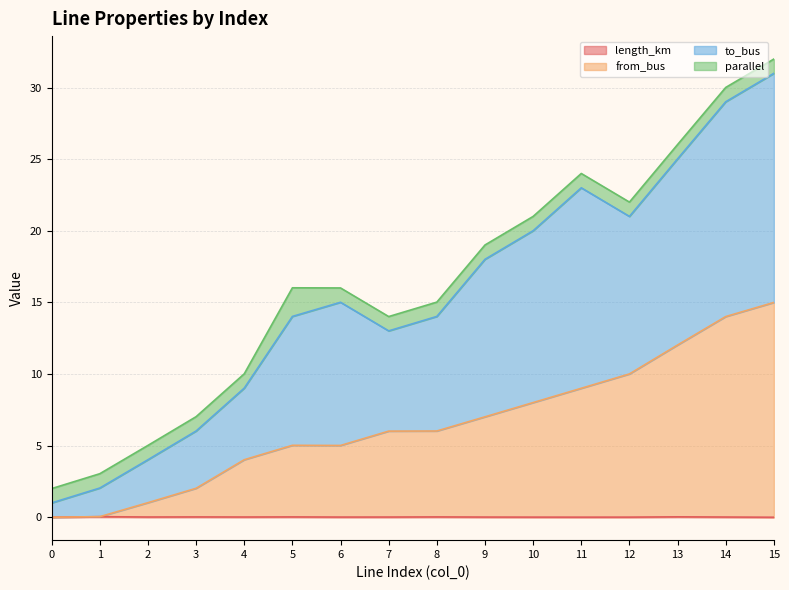

Does the chart have visible grid lines?

Yes